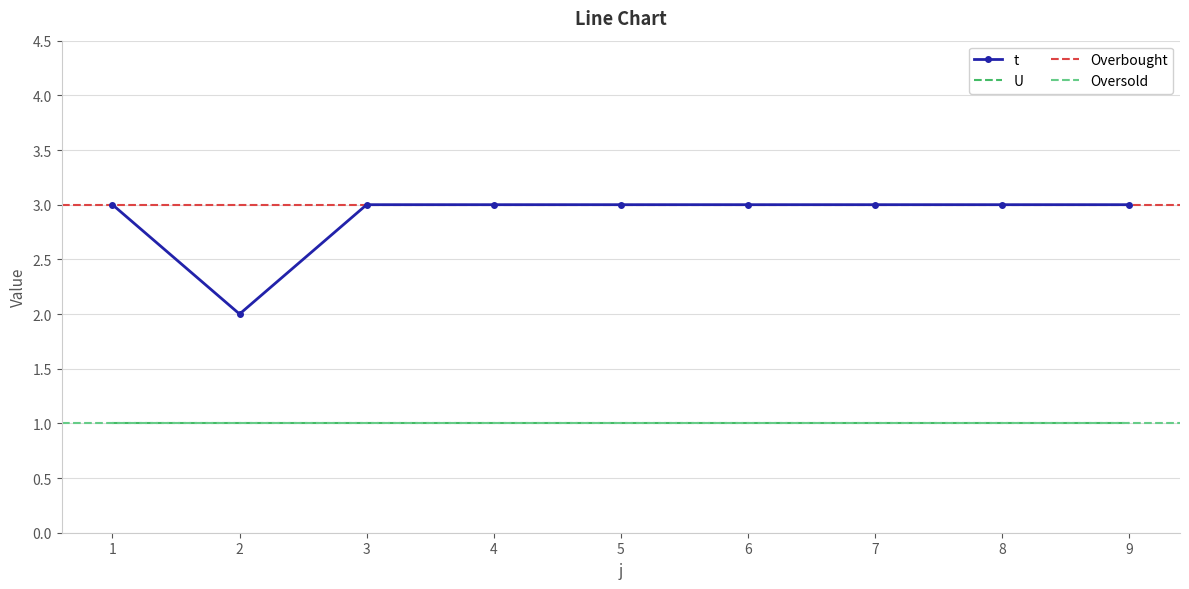

Reading right to left, what are all the values shown in this chart?

9=3	8=3	7=3	6=3	5=3	4=3	3=3	2=2	1=3